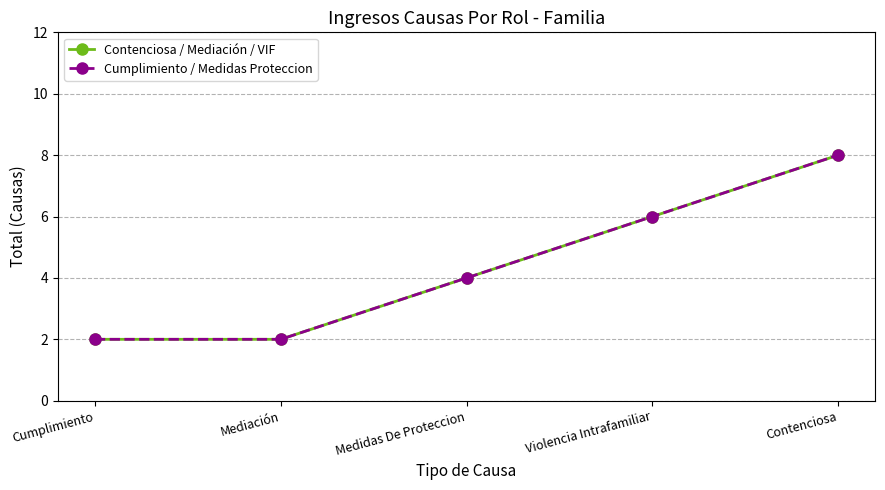

At which category is the sum across all series the highest?

Contenciosa